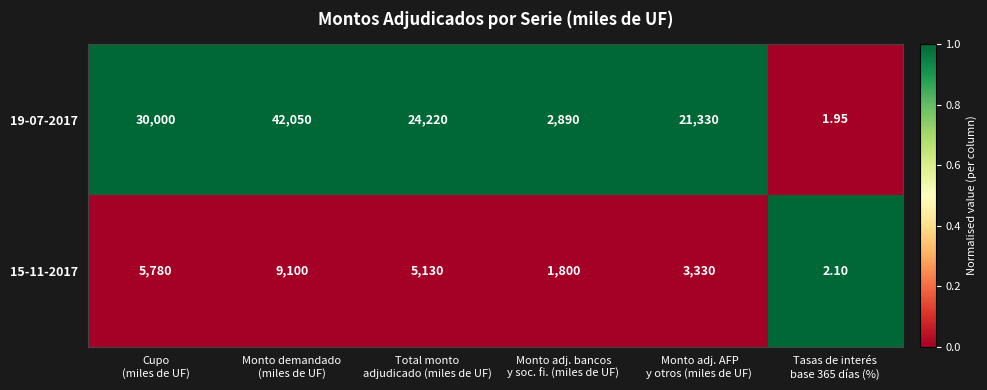

Count the number of data series in this chart.

2